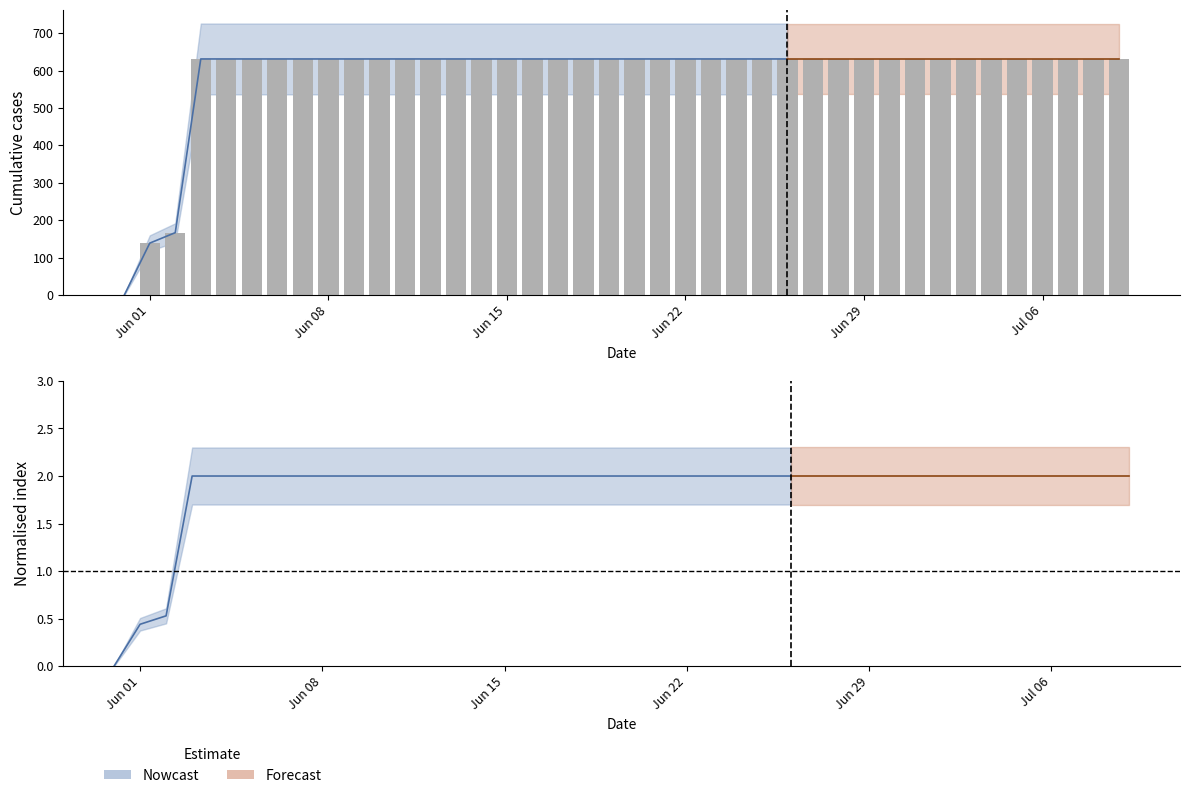

What is the value of the 36th bar from the left?

631